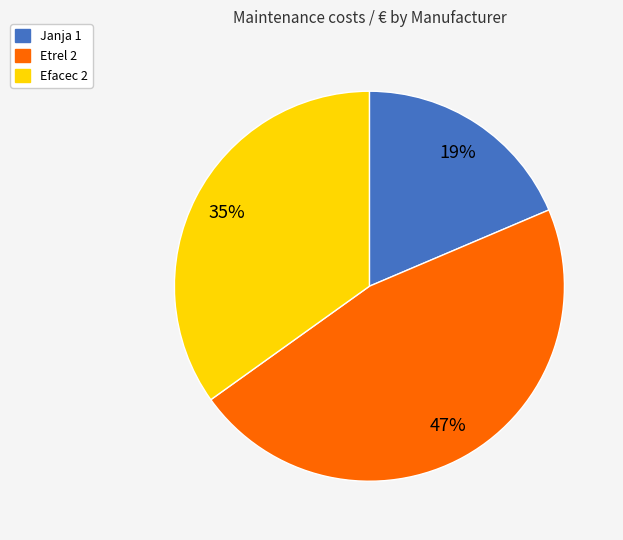

The Janja 1 slice represents 19% of the pie. True or false?

True